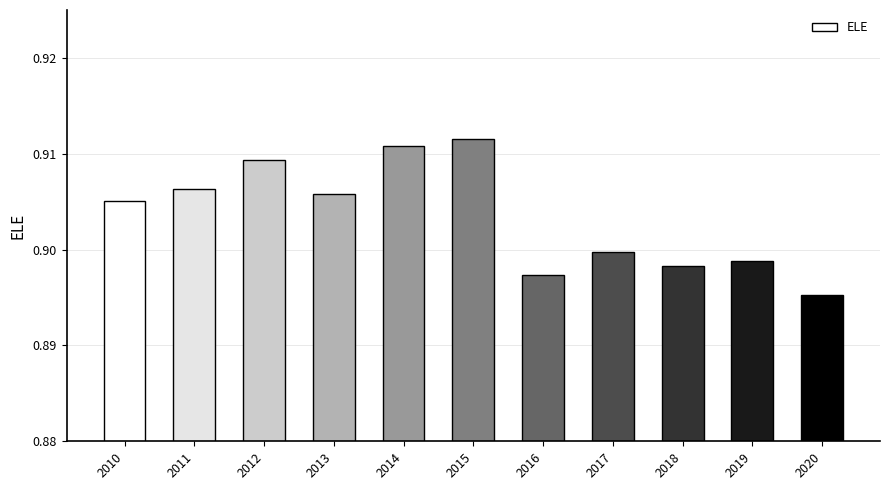

Which label corresponds to the smallest value in the chart?

2020